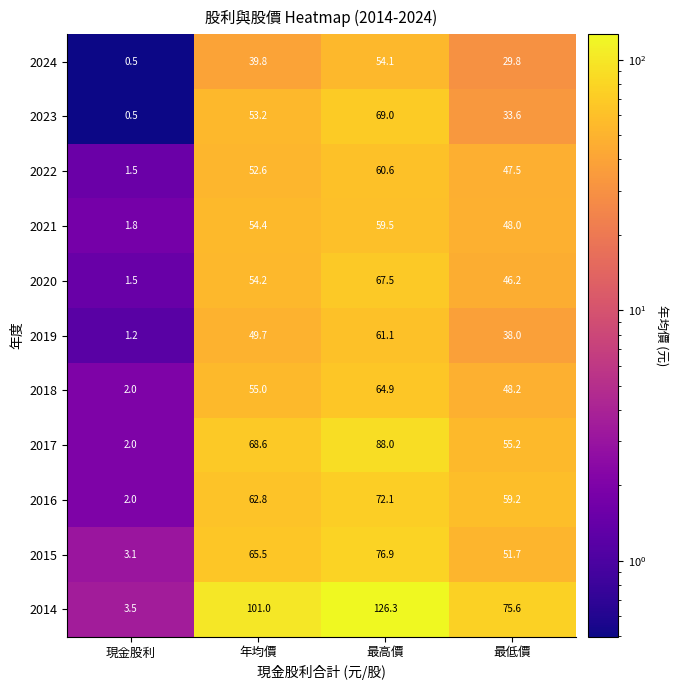

At how many categories does at least one series exceed 20?

3